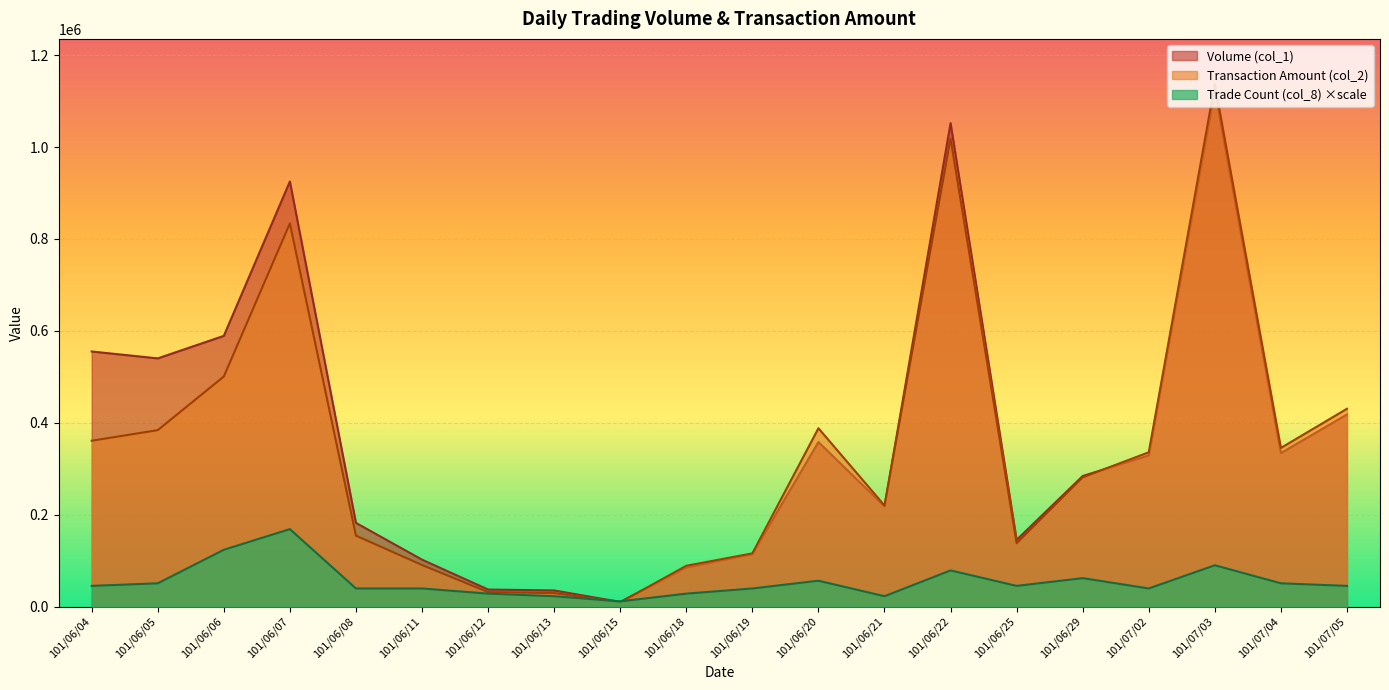

In Transaction Amount (col_2), how many points are lower than both neighbors (excluding endpoints)?

4